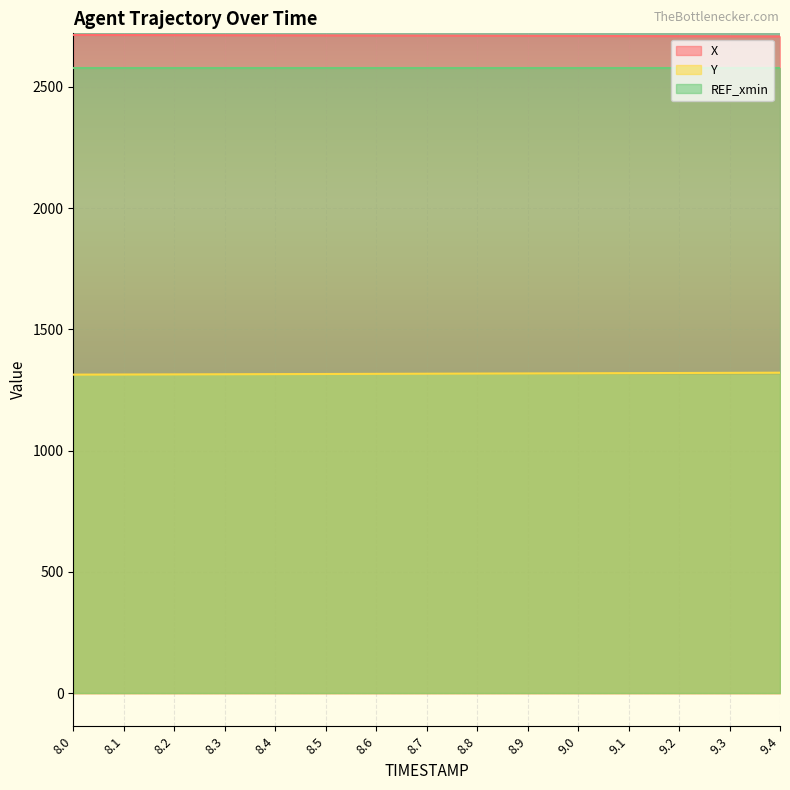

What is the minimum value for Y?

1313.3